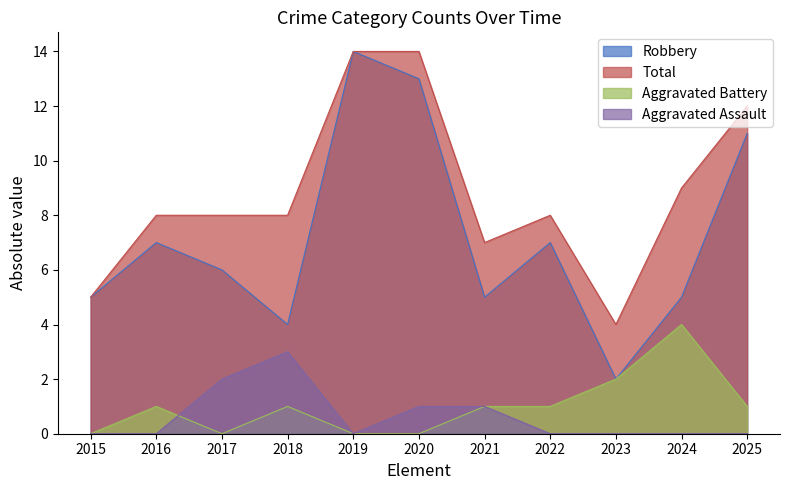

What is the sum of all Aggravated Battery values?

11